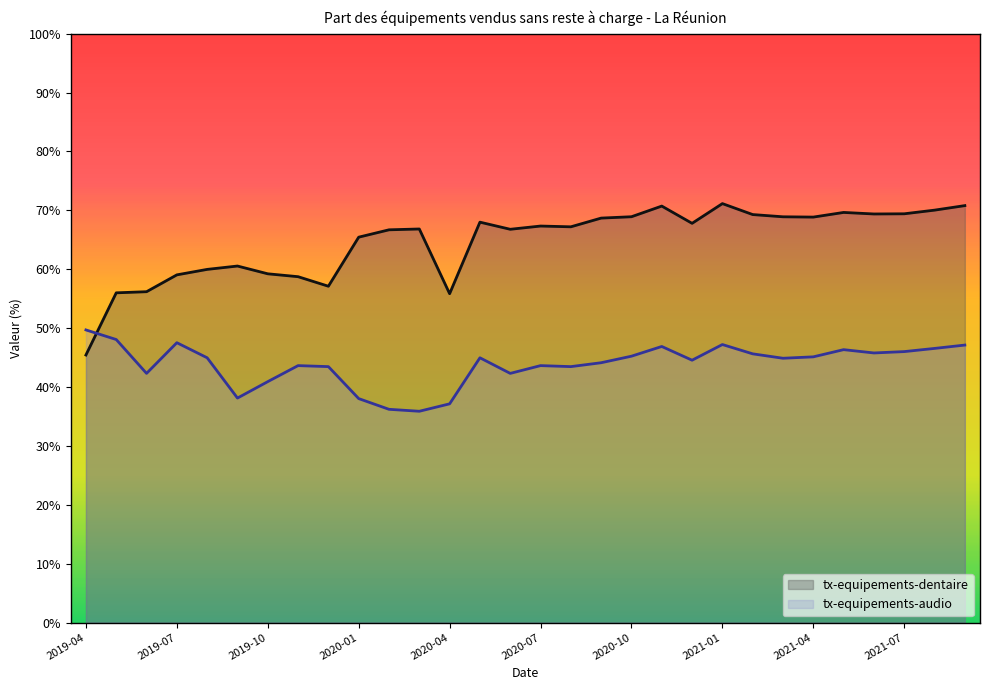

Does the chart display data point markers on the line(s)?

No